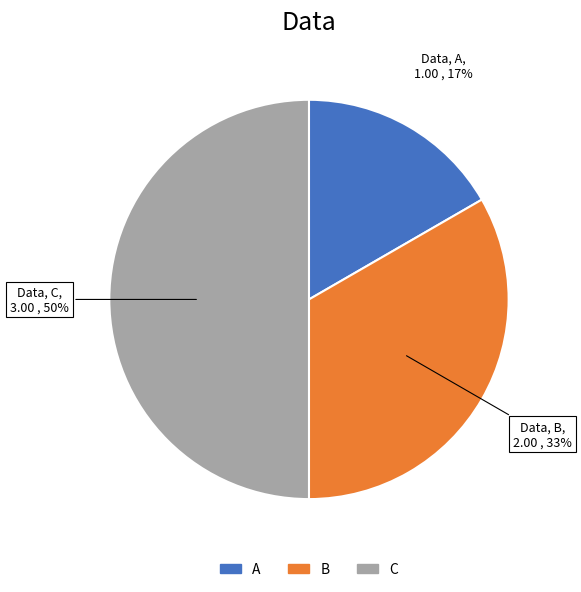

Rank the categories by value from highest to lowest.

C, B, A